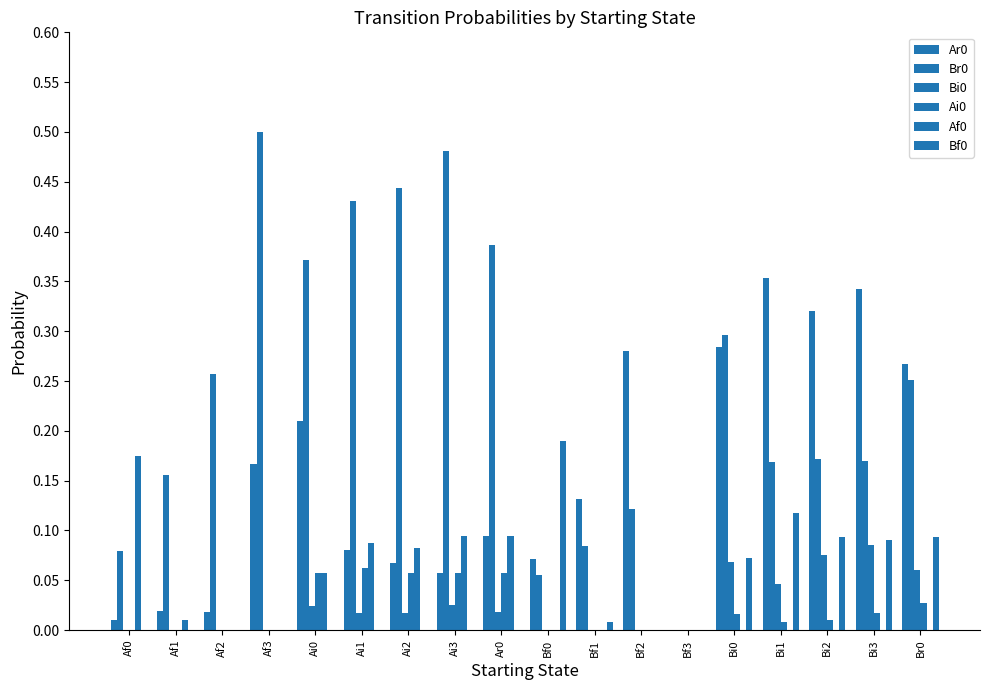

How many values in Br0 are above zero?

17